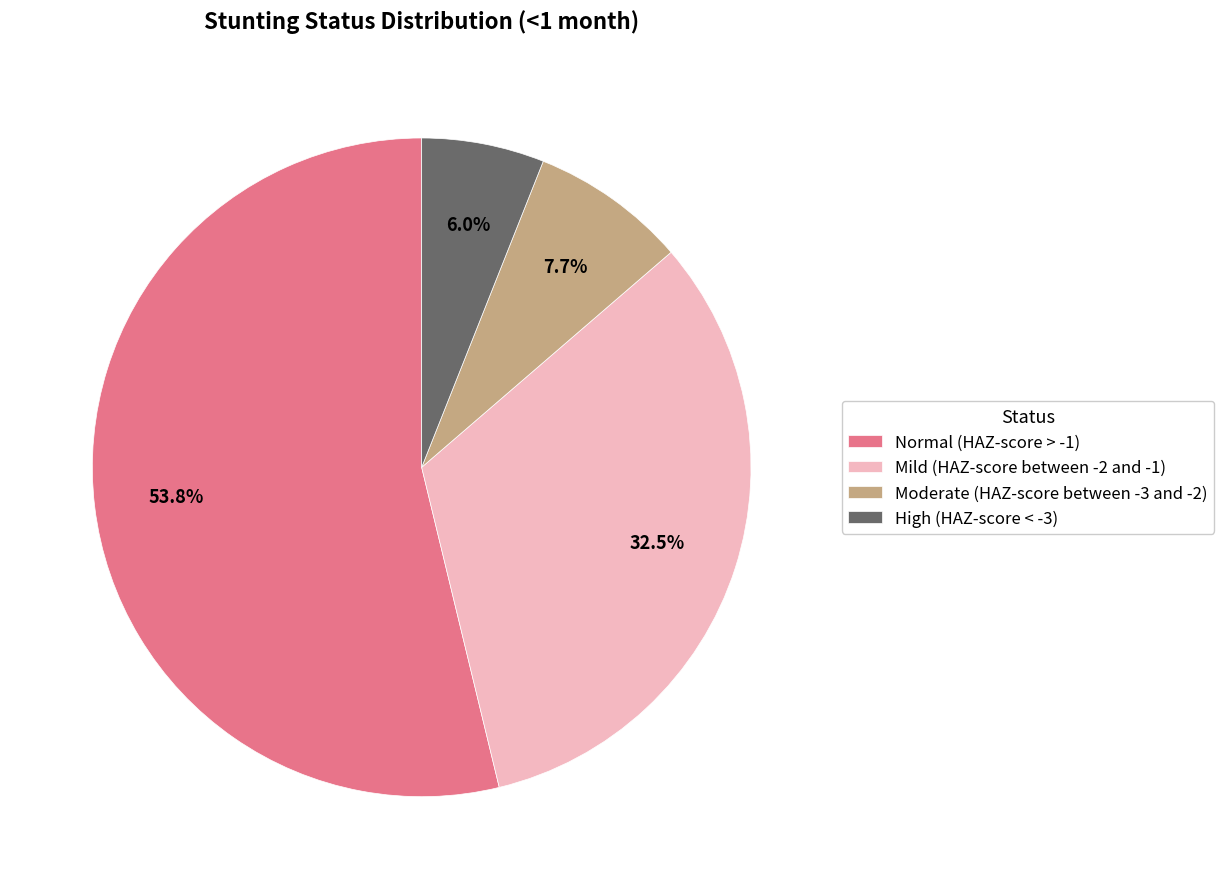

Is it true that Moderate (HAZ-score between -3 and -2) is 8% of the pie?

True